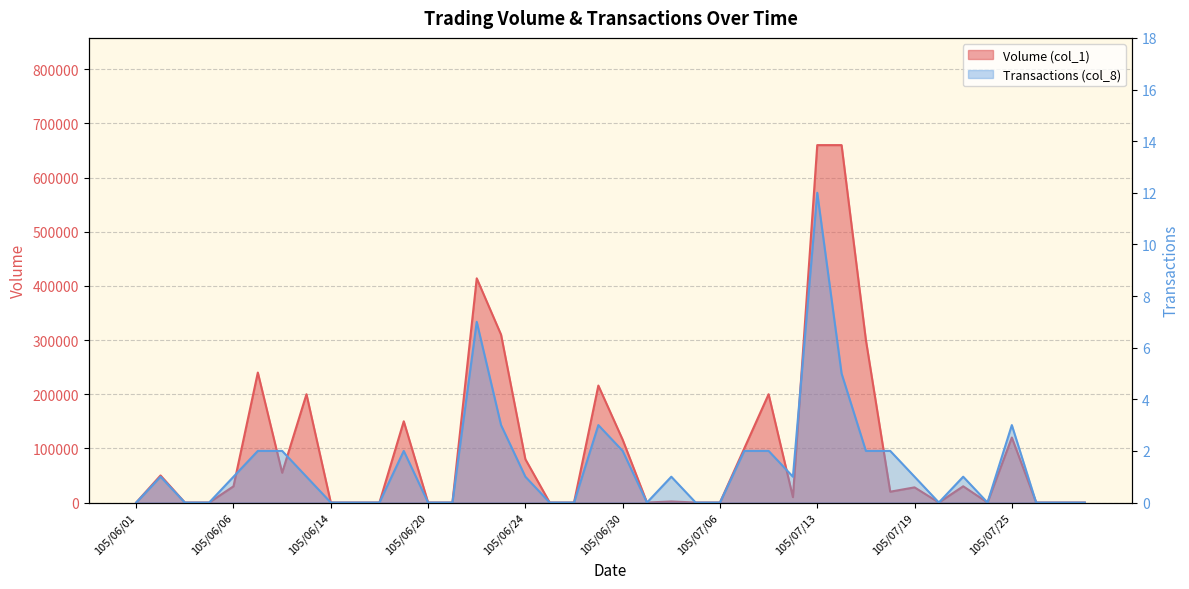

The Volume (col_1) series shows 300000 at 105/07/15. True or false?

True